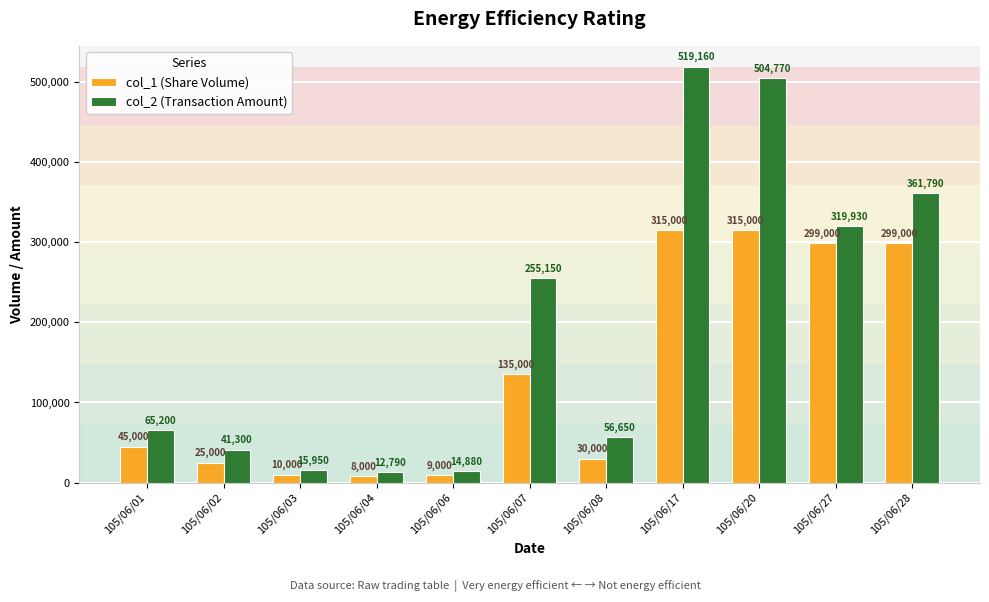

List the series in order of their peak value, highest first.

col_2 (Transaction Amount), col_1 (Share Volume)